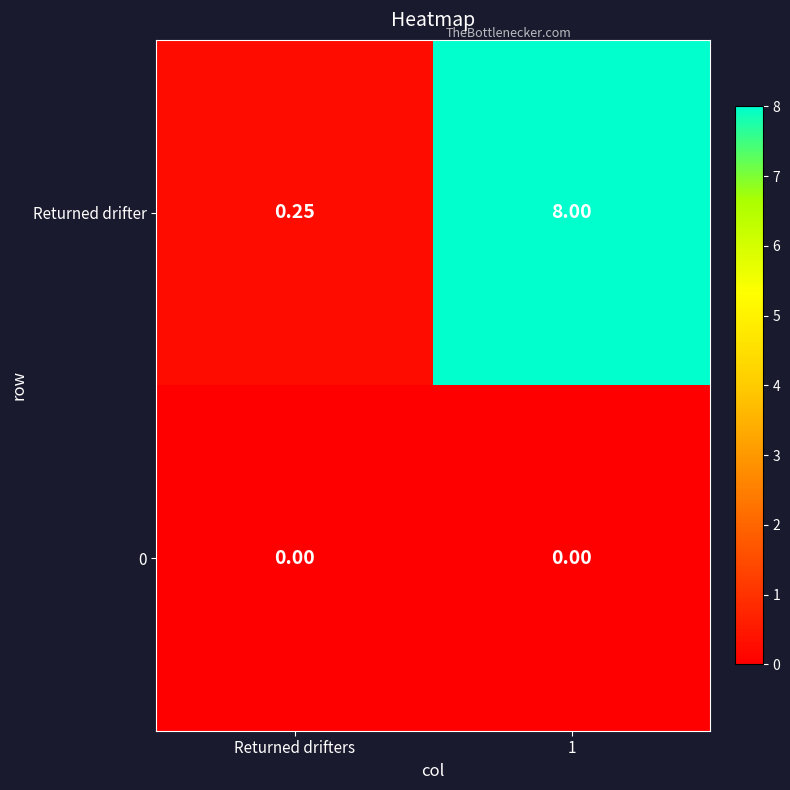

Which series has the largest total across all categories?

Returned drifter